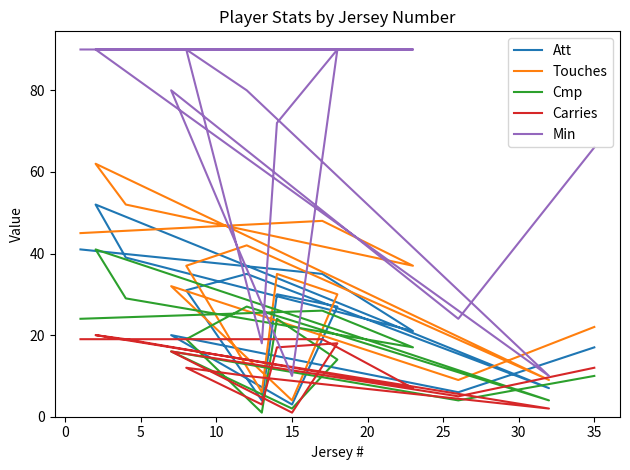

Where is the first local maximum for Cmp?

5